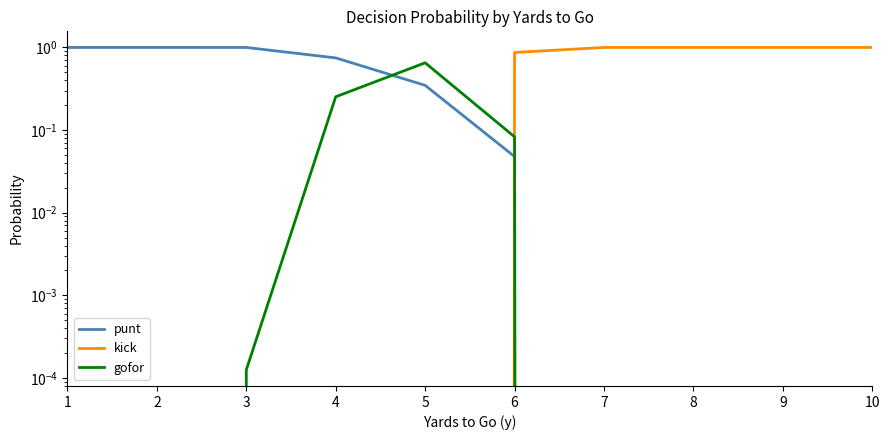

Reading left to right, extract all data points from this chart.

punt: 1=1.0	2=1.0	3=1.0	4=0.7	5=0.3	6=0.0	7=0.0	8=0.0	9=0.0	10=0.0
kick: 1=0.0	2=0.0	3=0.0	4=0.0	5=0.0	6=0.9	7=1.0	8=1.0	9=1.0	10=1.0
gofor: 1=0.0	2=0.0	3=0.0	4=0.3	5=0.7	6=0.1	7=0.0	8=0.0	9=0.0	10=0.0